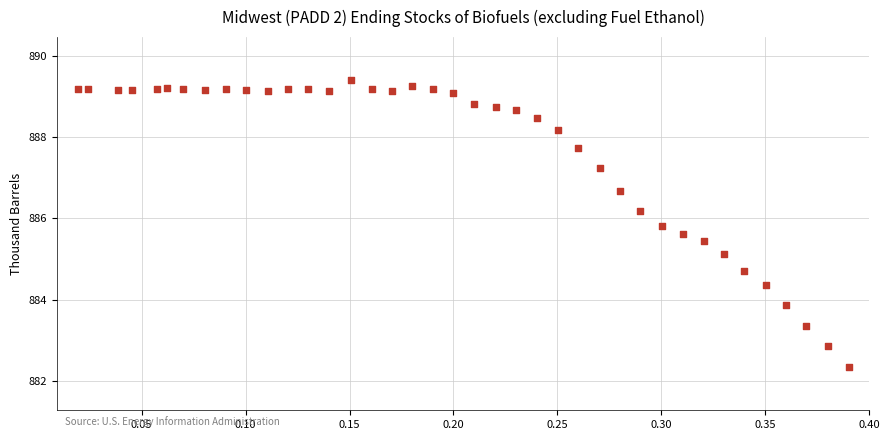

What is the range of Y values (max minus min)?

7.1